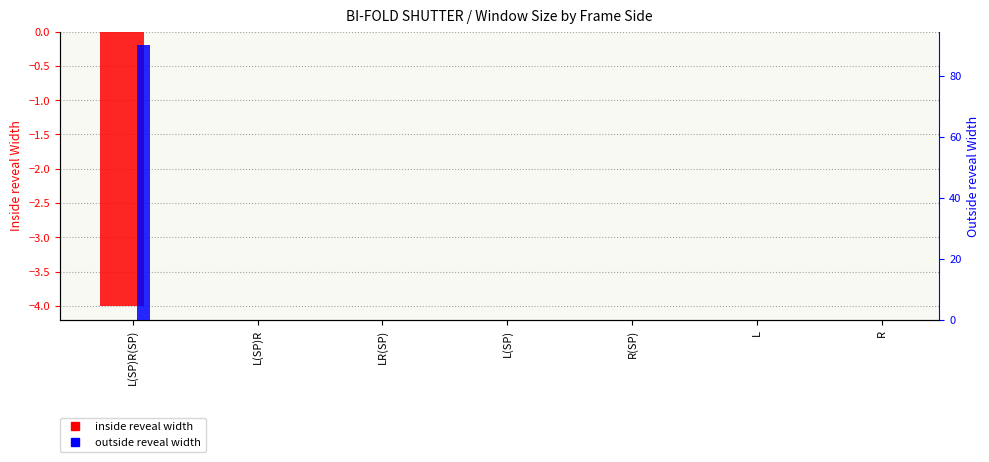

Reading left to right, transcribe all the data shown in this chart.

inside reveal width: L(SP)R(SP)=-4	L(SP)R=0	LR(SP)=0	L(SP)=0	R(SP)=0	L=0	R=0
outside reveal width: L(SP)R(SP)=90	L(SP)R=0	LR(SP)=0	L(SP)=0	R(SP)=0	L=0	R=0